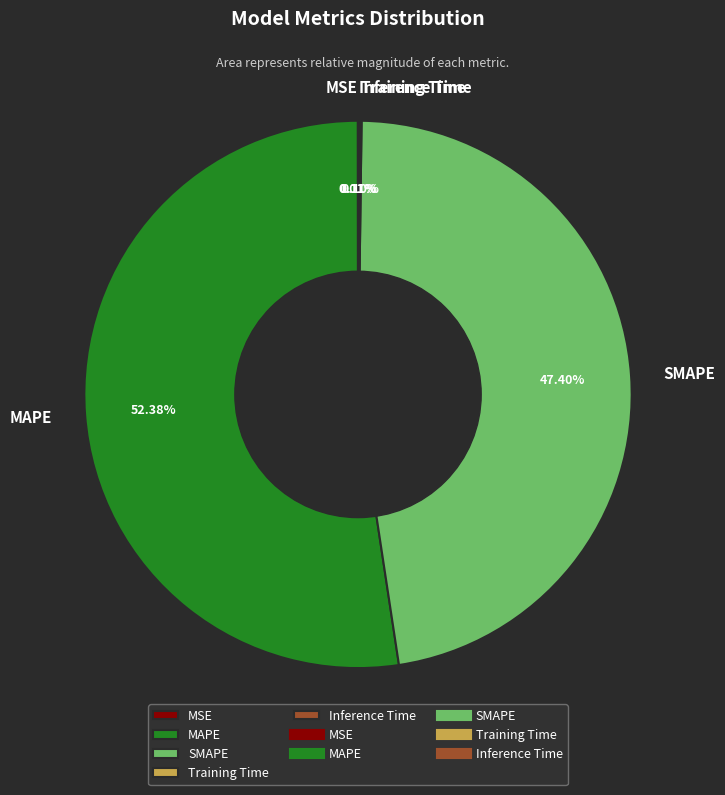

Which slice is the largest?

MAPE